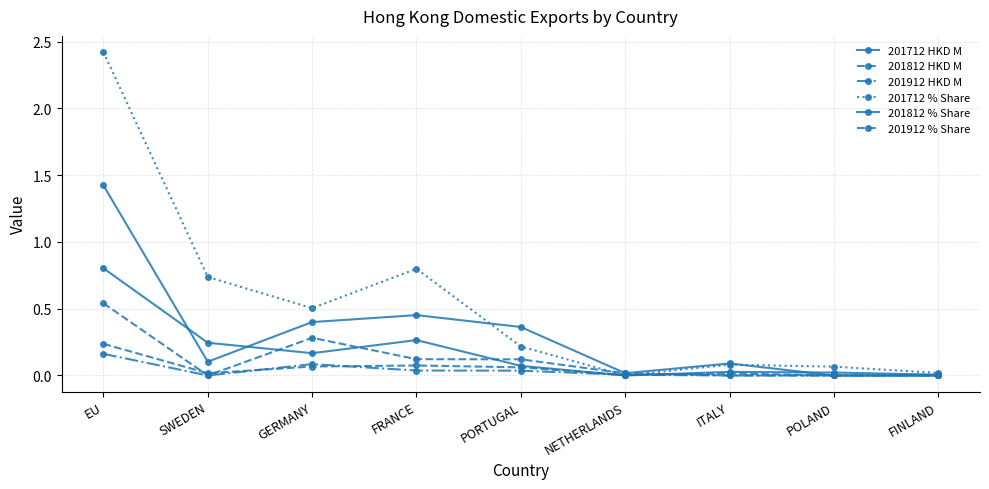

Reading left to right, transcribe all the data shown in this chart.

201712 HKD M: 0.8	0.2	0.2	0.3	0.1	0.0	0.0	0.0	0.0
201812 HKD M: 0.2	0.0	0.1	0.1	0.1	0.0	0.0	0.0	0.0
201912 HKD M: 0.2	0.0	0.1	0.0	0.0	0.0	0.0	0.0	0.0
201712 % Share: 2.4	0.7	0.5	0.8	0.2	0.0	0.1	0.1	0.0
201812 % Share: 1.4	0.1	0.4	0.5	0.4	0.0	0.1	0.0	0.0
201912 % Share: 0.5	0.0	0.3	0.1	0.1	0.0	0.0	0.0	0.0